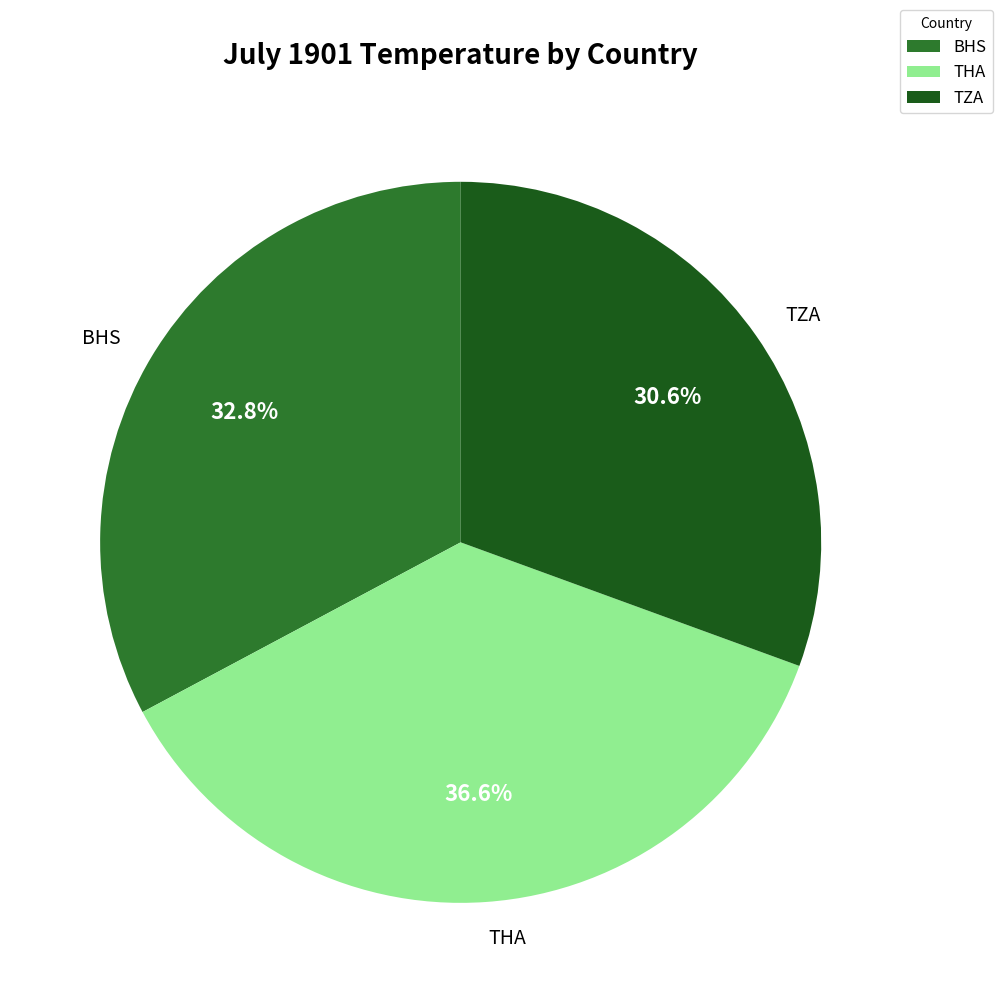

To the nearest percent, what percentage of the pie is THA?

37%